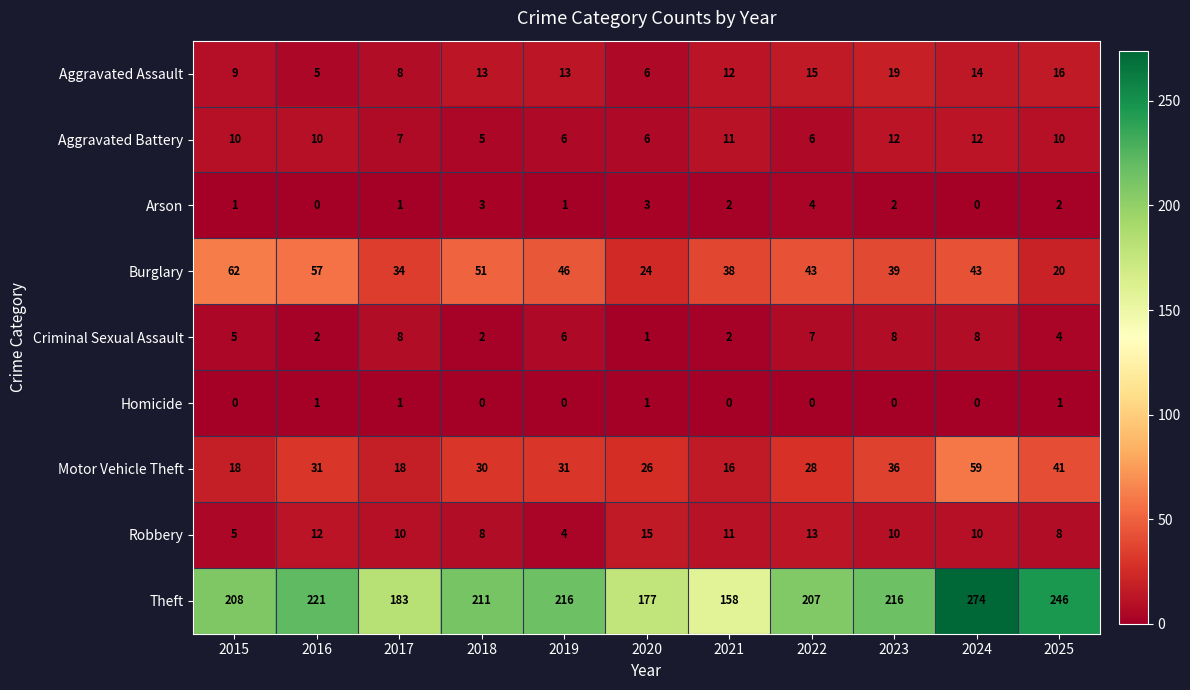

What is the highest value of the Aggravated Battery series?

12